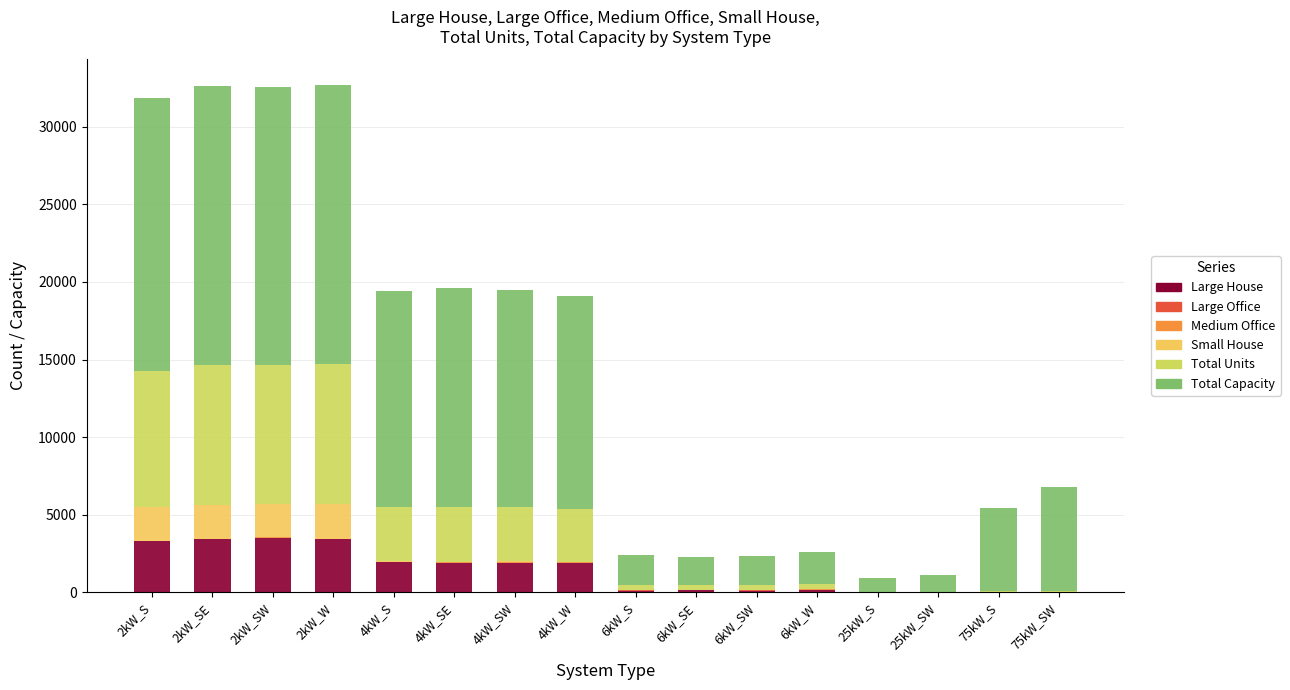

What is the maximum value for Large House?

3535